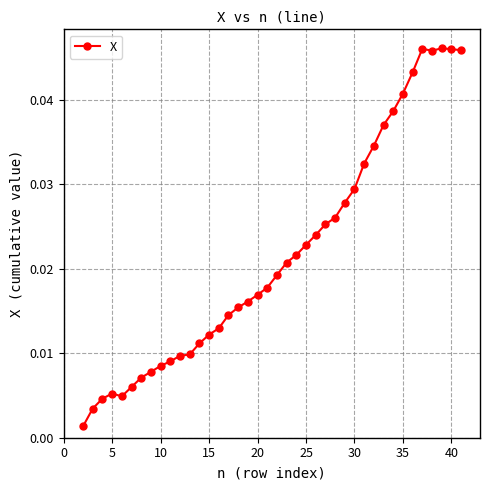

What is the sum of all values?

0.9